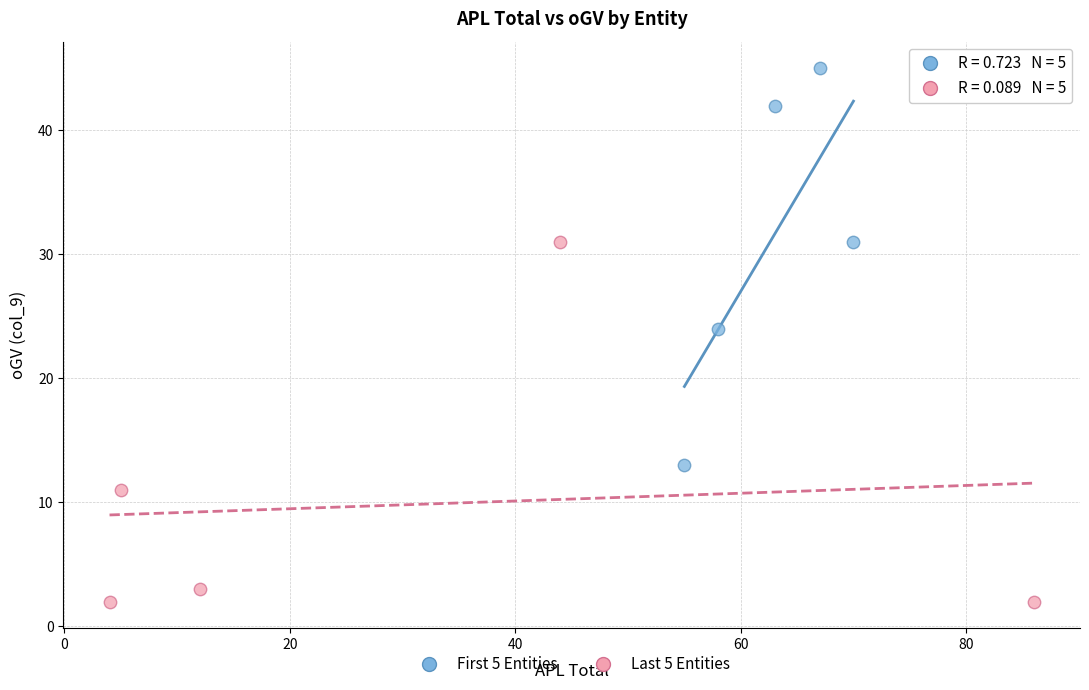

Which series reaches the maximum Y coordinate?

First 5 Entities